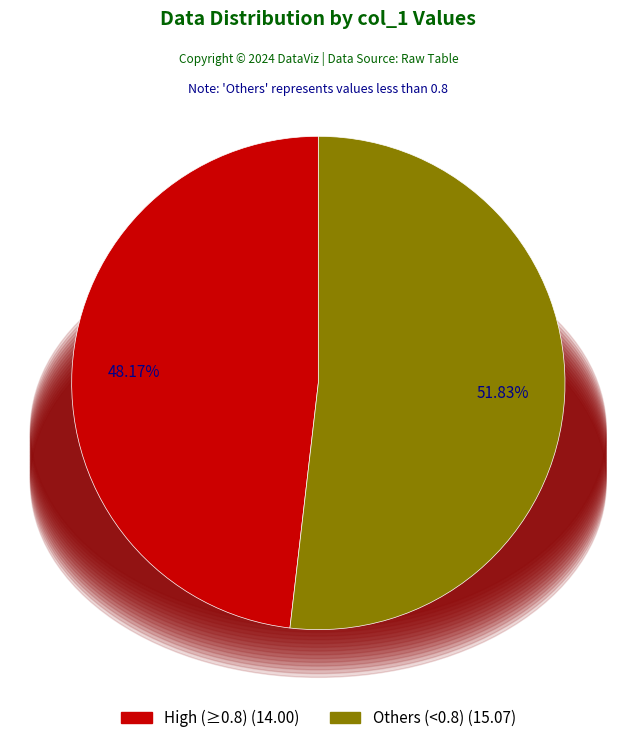

Is there any slice that represents more than half of the pie?

Yes